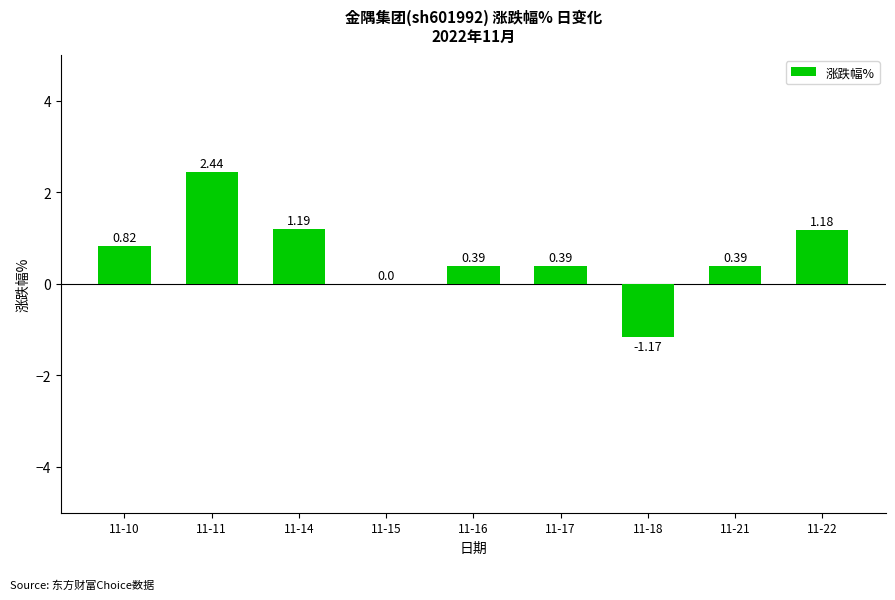

Are the bars horizontal?

No